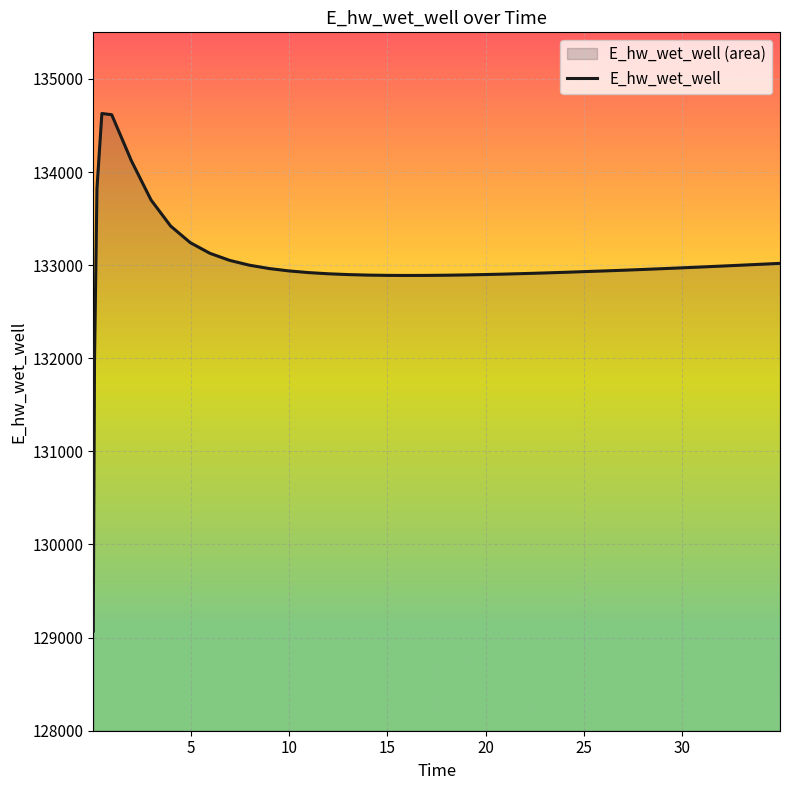

What is the maximum value shown in the chart?

134628.2